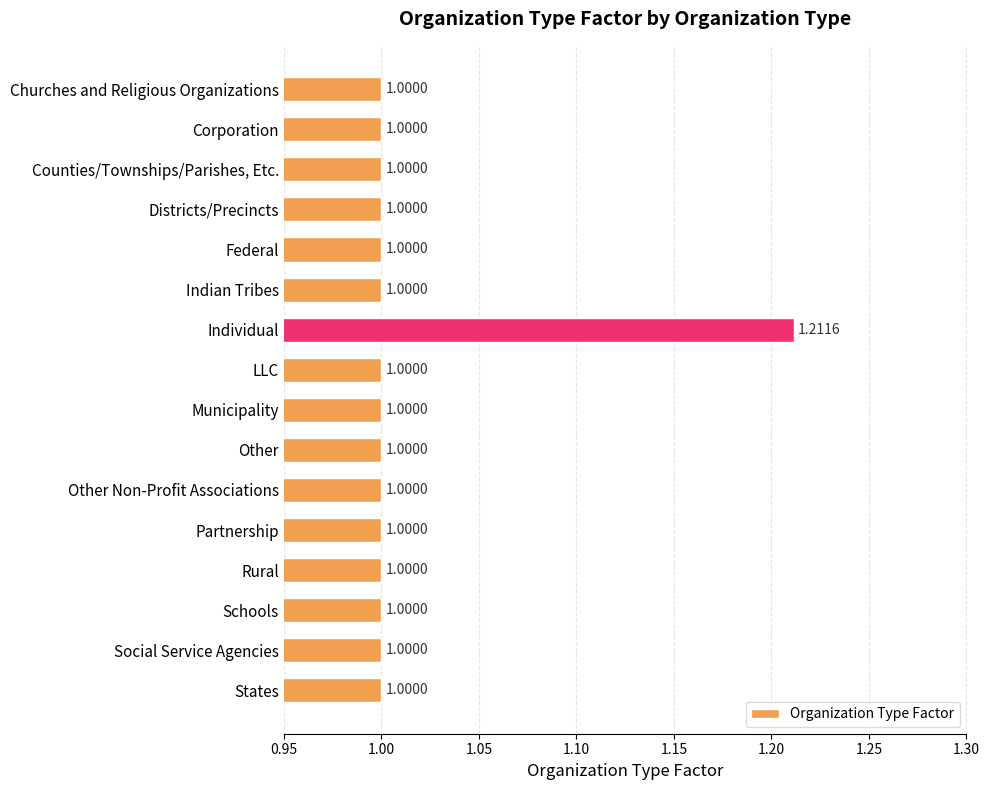

At which category does the chart reach its peak across all series?

Individual